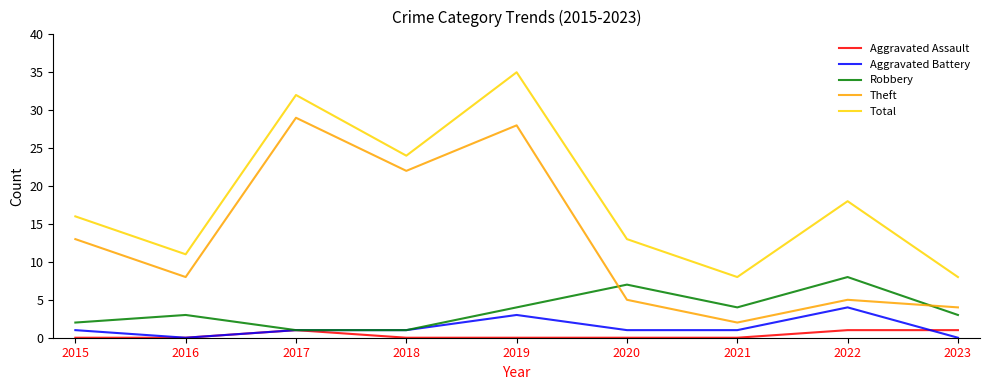

Which series ends up on top after the final intersection of Robbery and Theft?

Theft